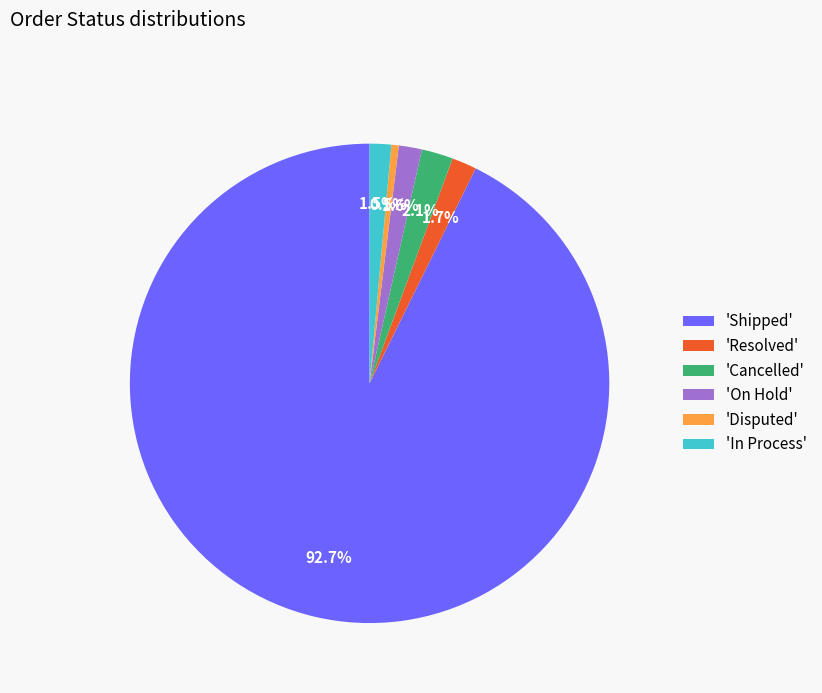

What is the ratio of the value at 'On Hold' to the value at 'Resolved'?

0.9